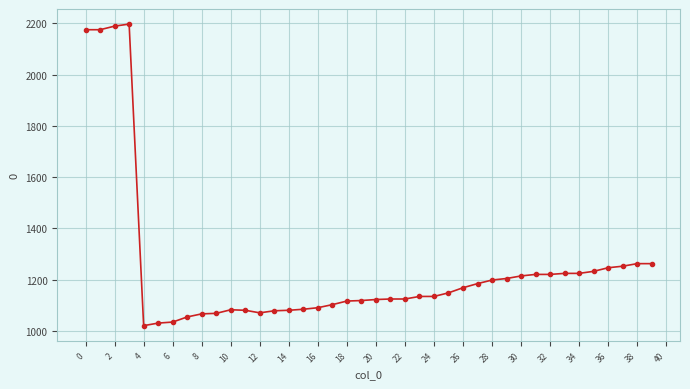

What is the greatest value displayed?

2197